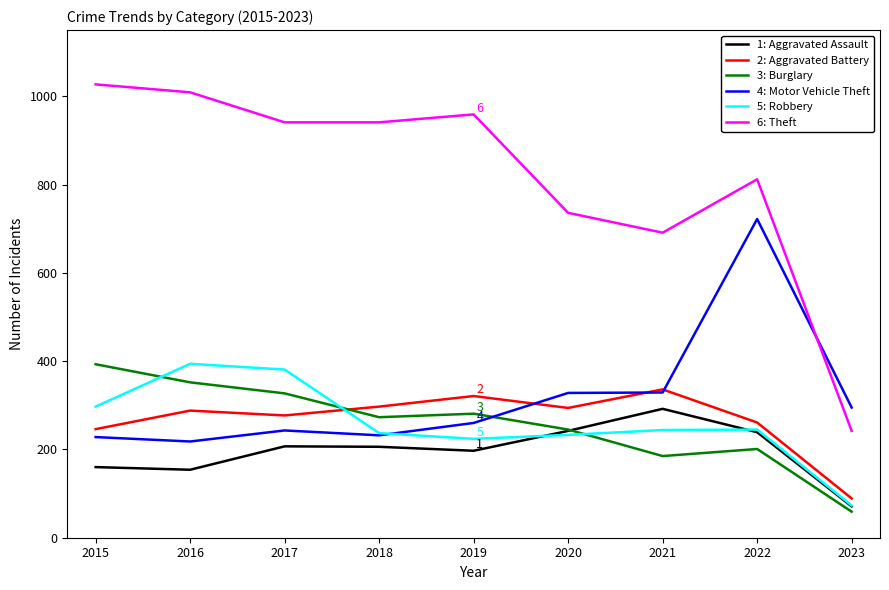

At which category does the chart reach its minimum across all series?

2023